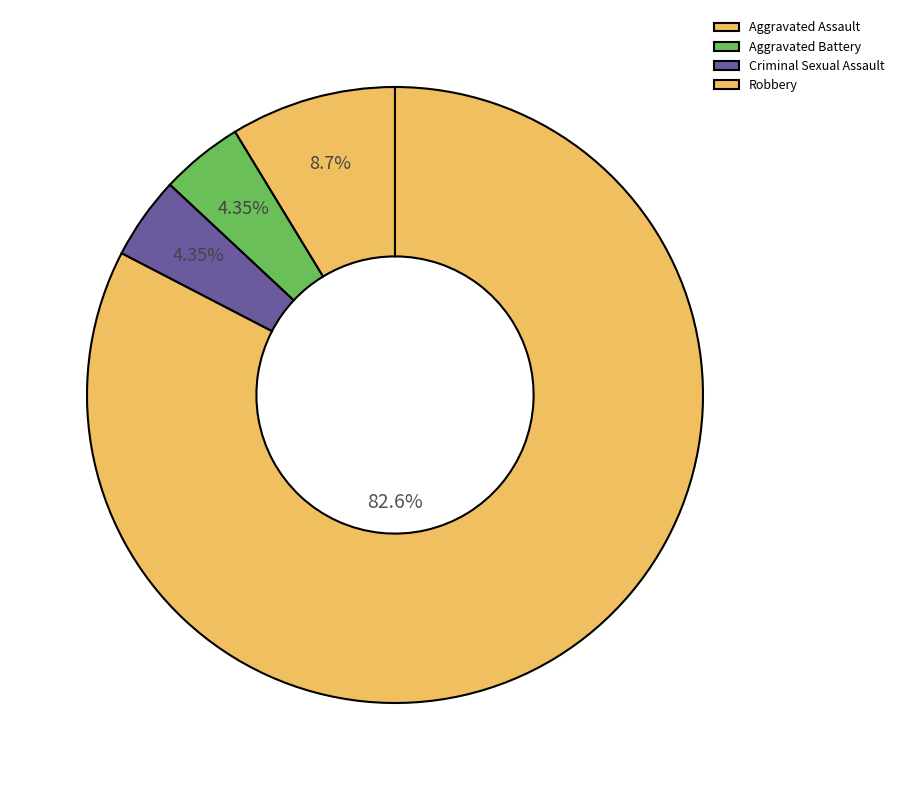

How many slices are in this pie chart?

4